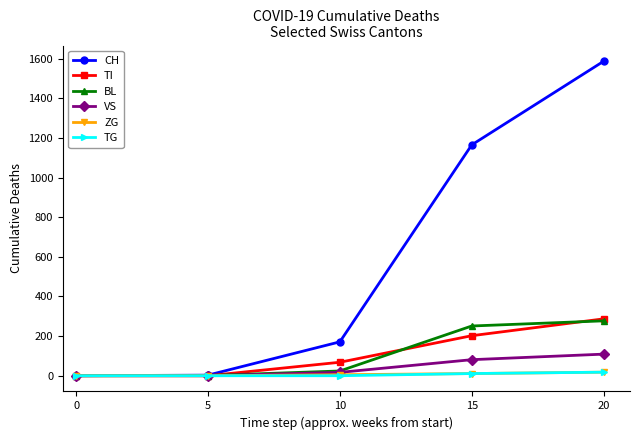

Which series has the widest spread of values?

CH